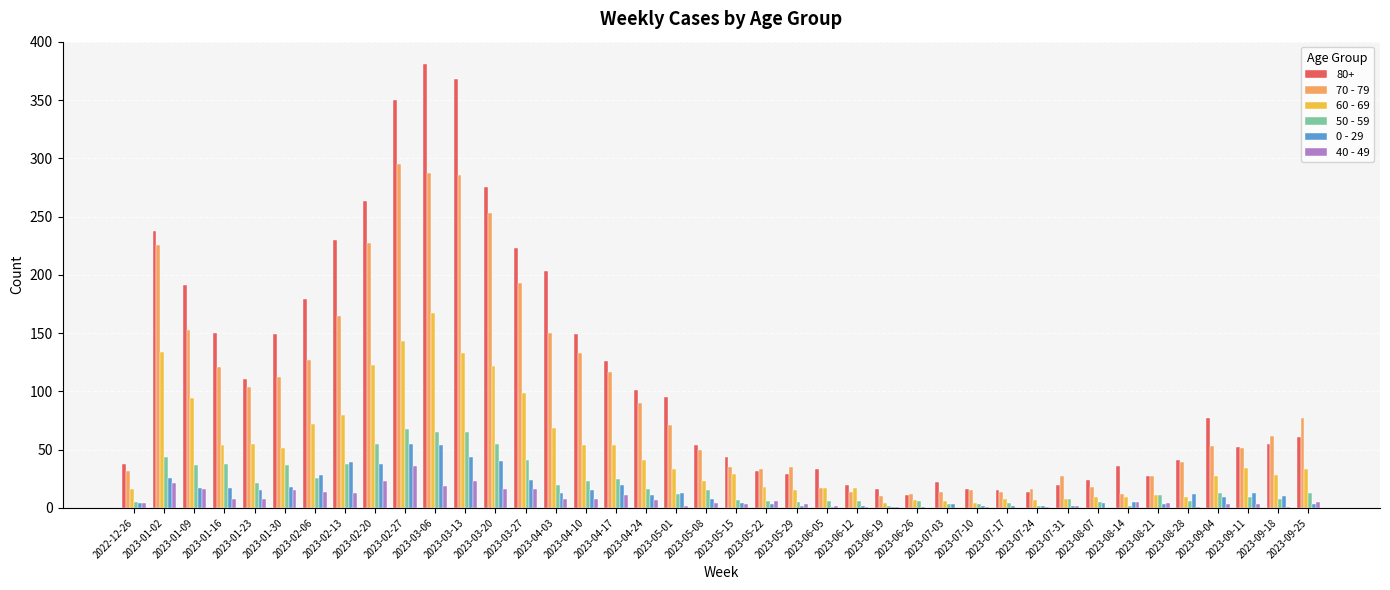

What is the greatest value displayed?

381